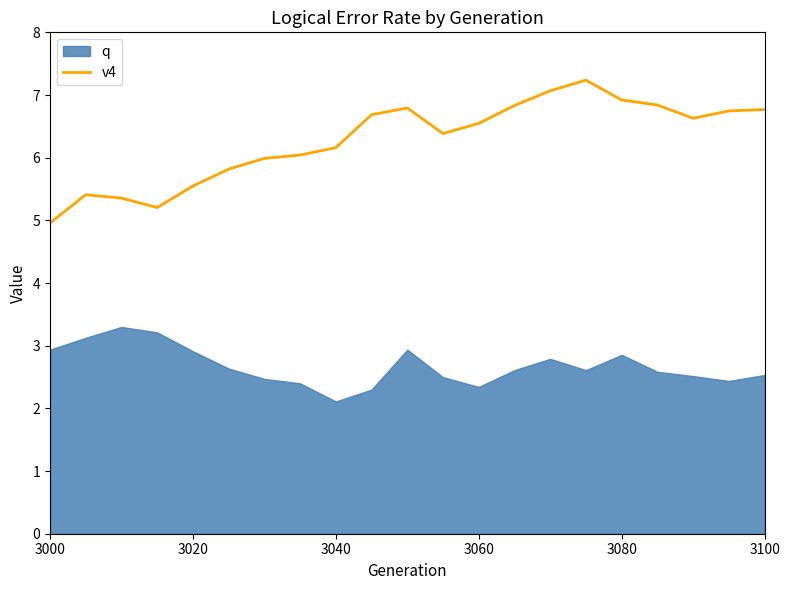

What is the label of the 1st point from the left?

3000